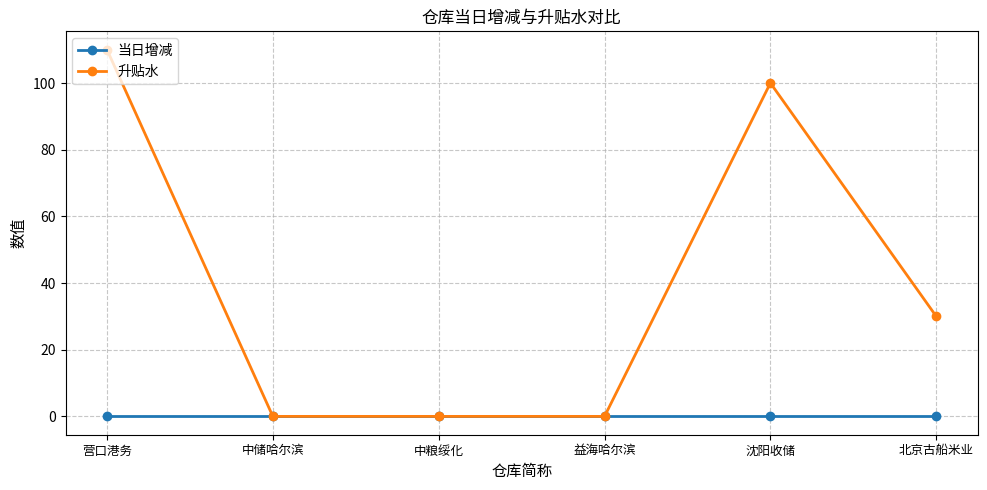

Is this an area chart (filled region under the line)?

No